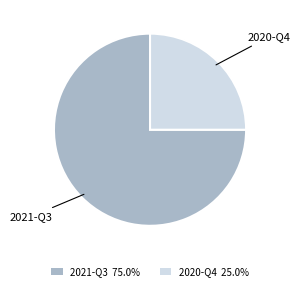

What is the smallest slice in the pie chart?

2020-Q4